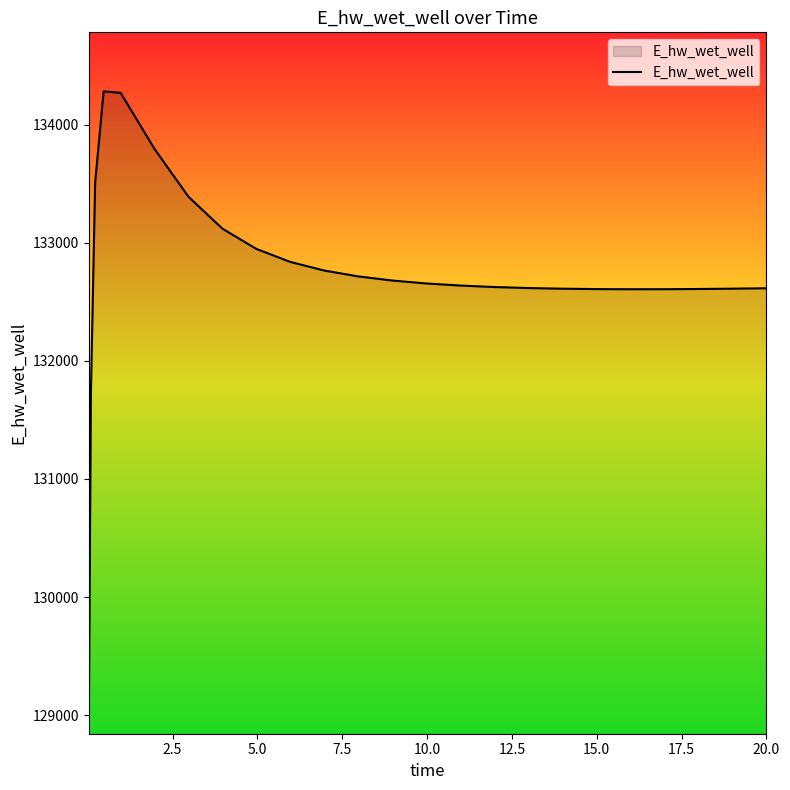

What is the greatest value displayed?

134283.1